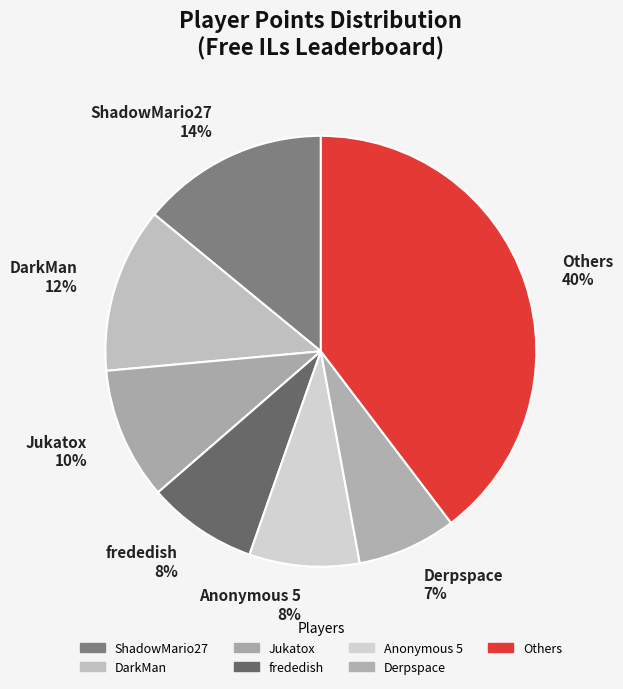

To the nearest percent, what is the average slice percentage?

14%